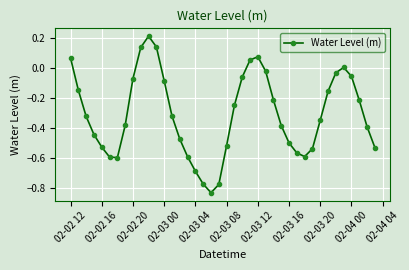

What is the difference between the second highest and second lowest values?

0.9